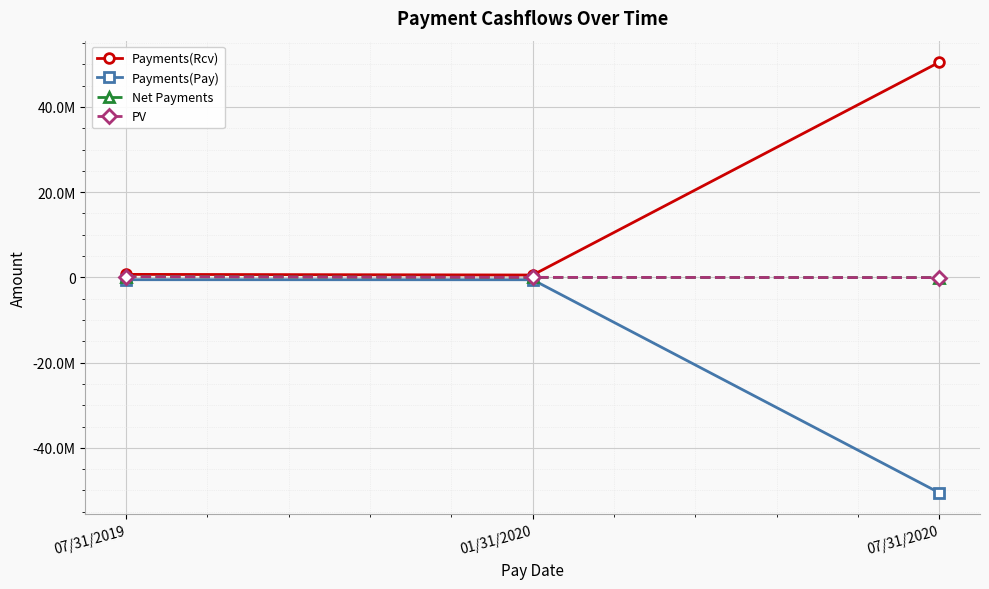

Which category has the highest value in the PV series?

07/31/2019